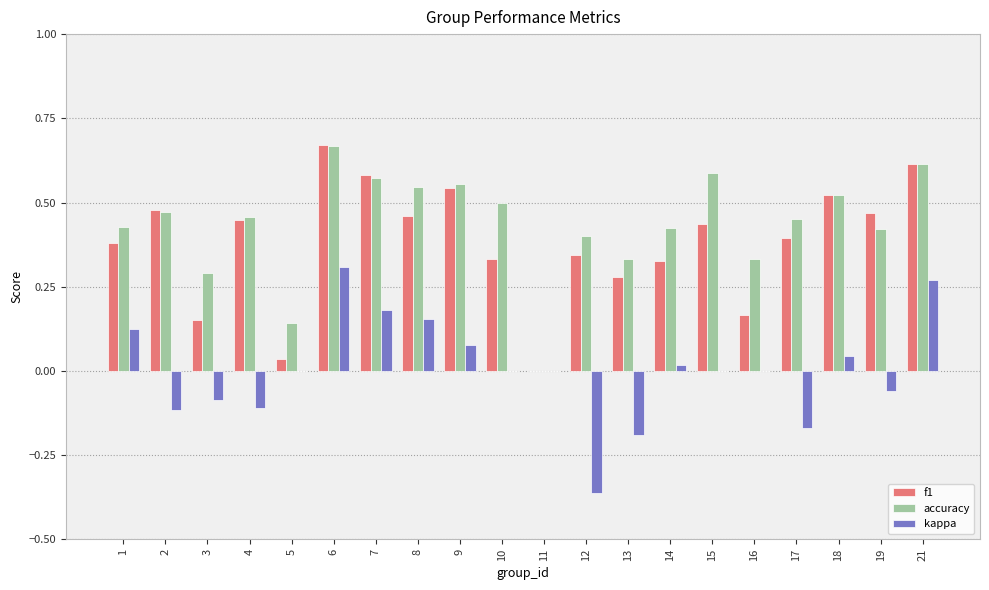

Between 12 and 18, which series saw the biggest shift?

kappa